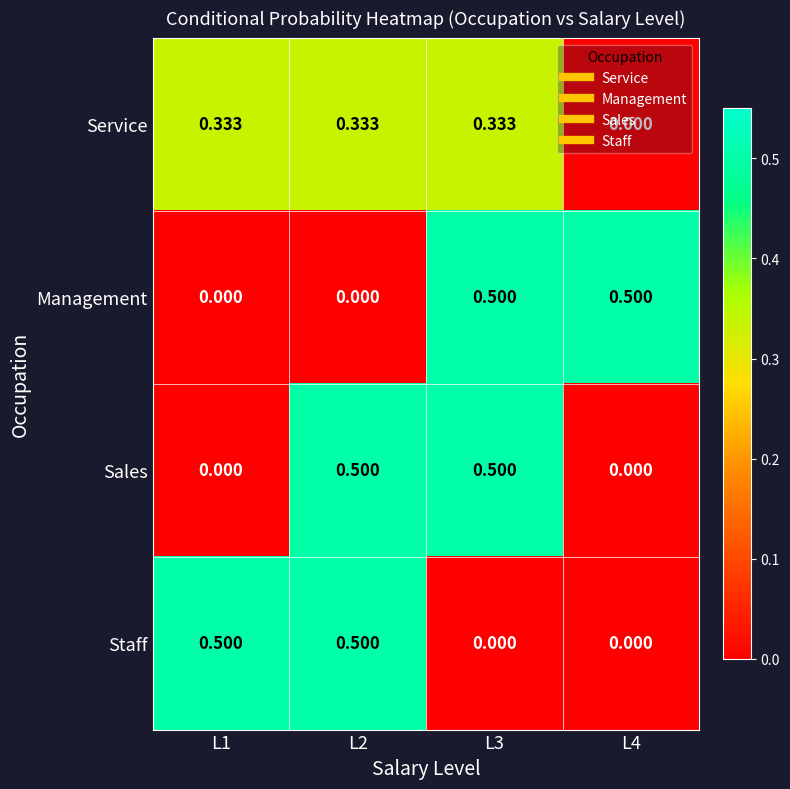

Is the value of Staff at L2 greater than the value of Service at L1?

Yes